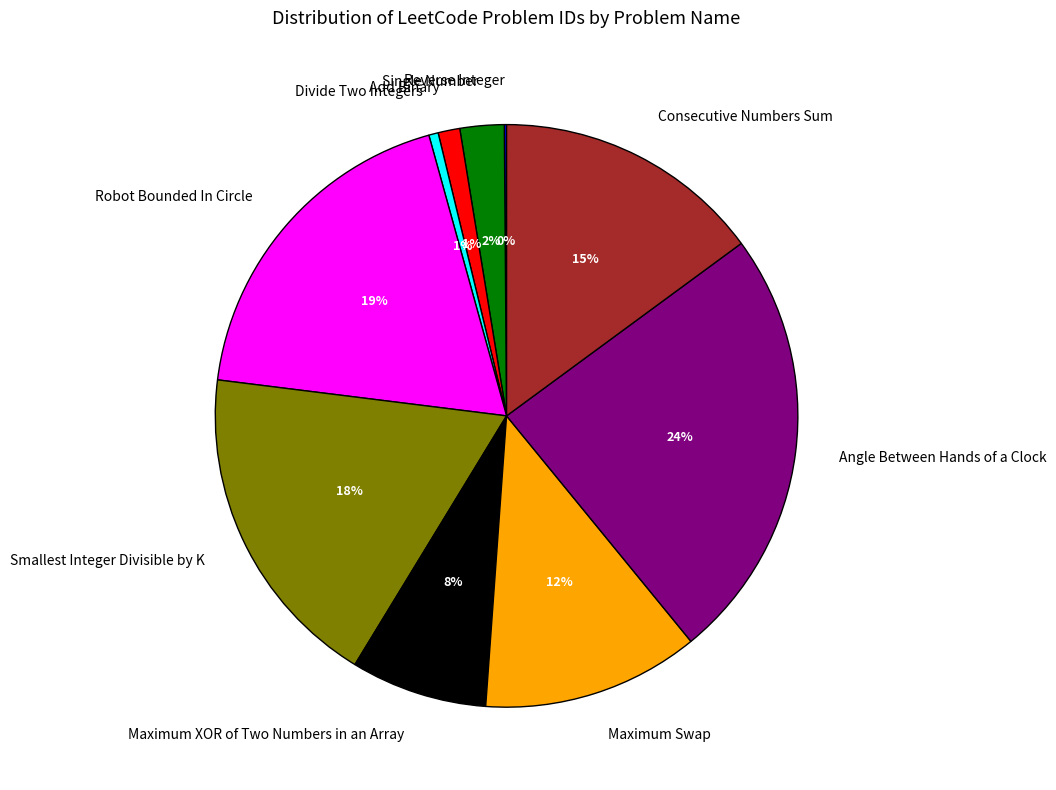

Does Single Number account for over 50% of the chart?

No